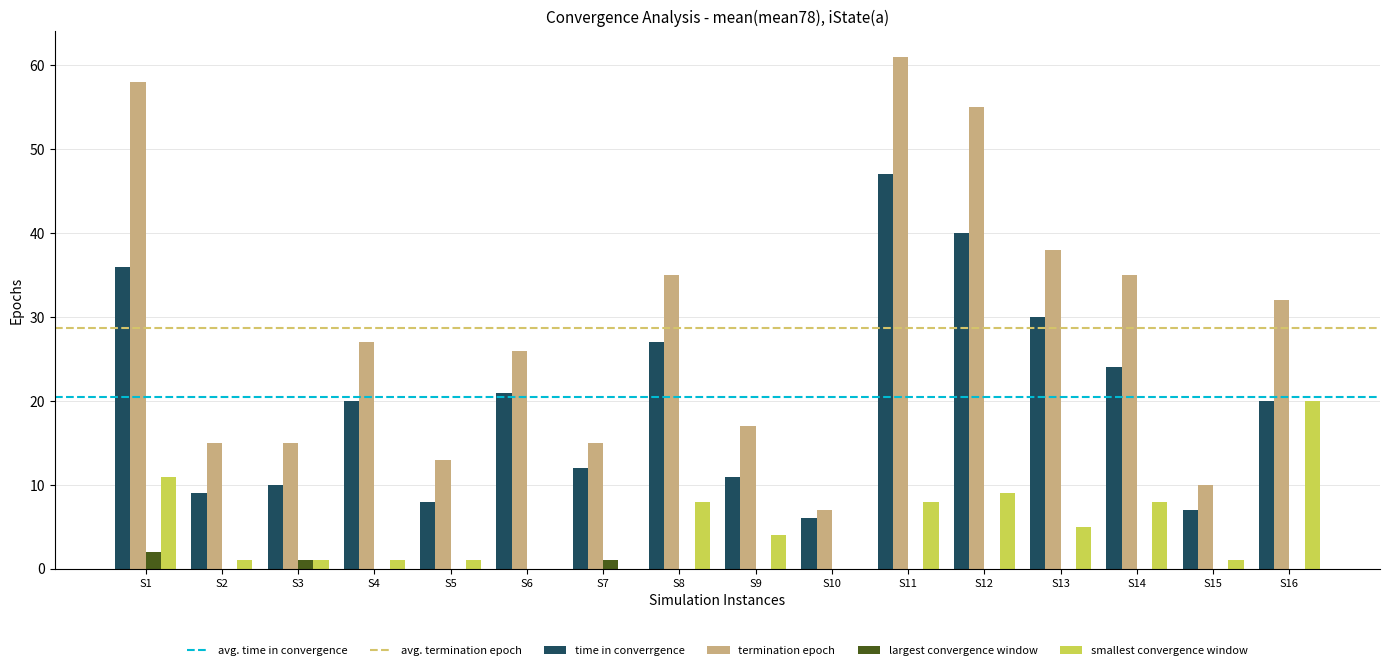

What is the highest value of the time in converrgence series?

47